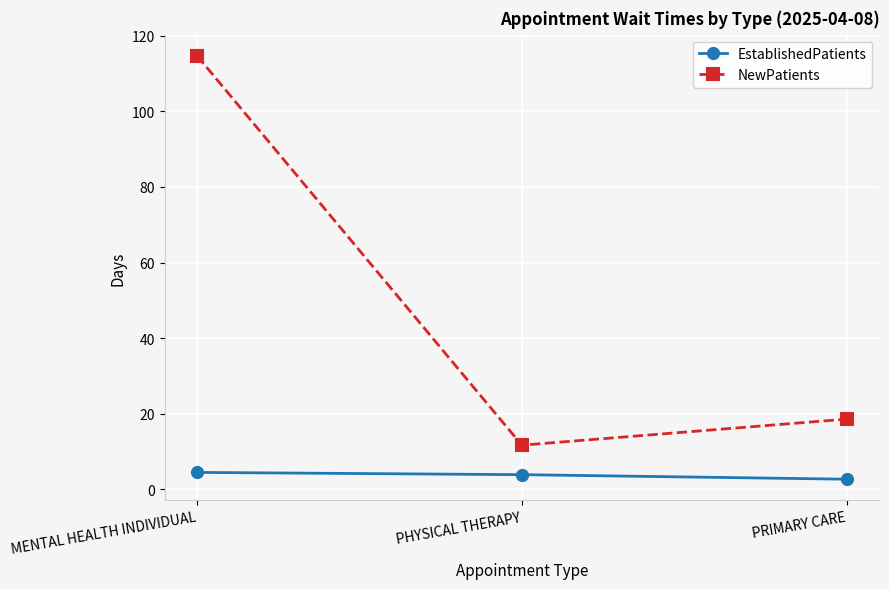

What is the difference between the EstablishedPatients values at PRIMARY CARE and PHYSICAL THERAPY?

1.2